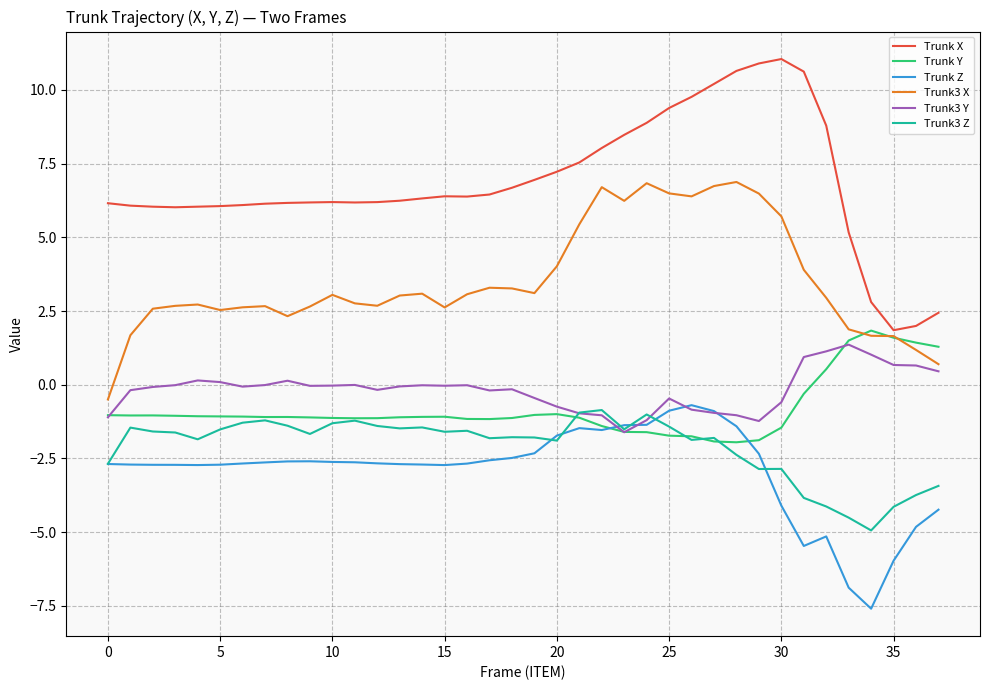

Which series has the largest range (max minus min)?

Trunk X